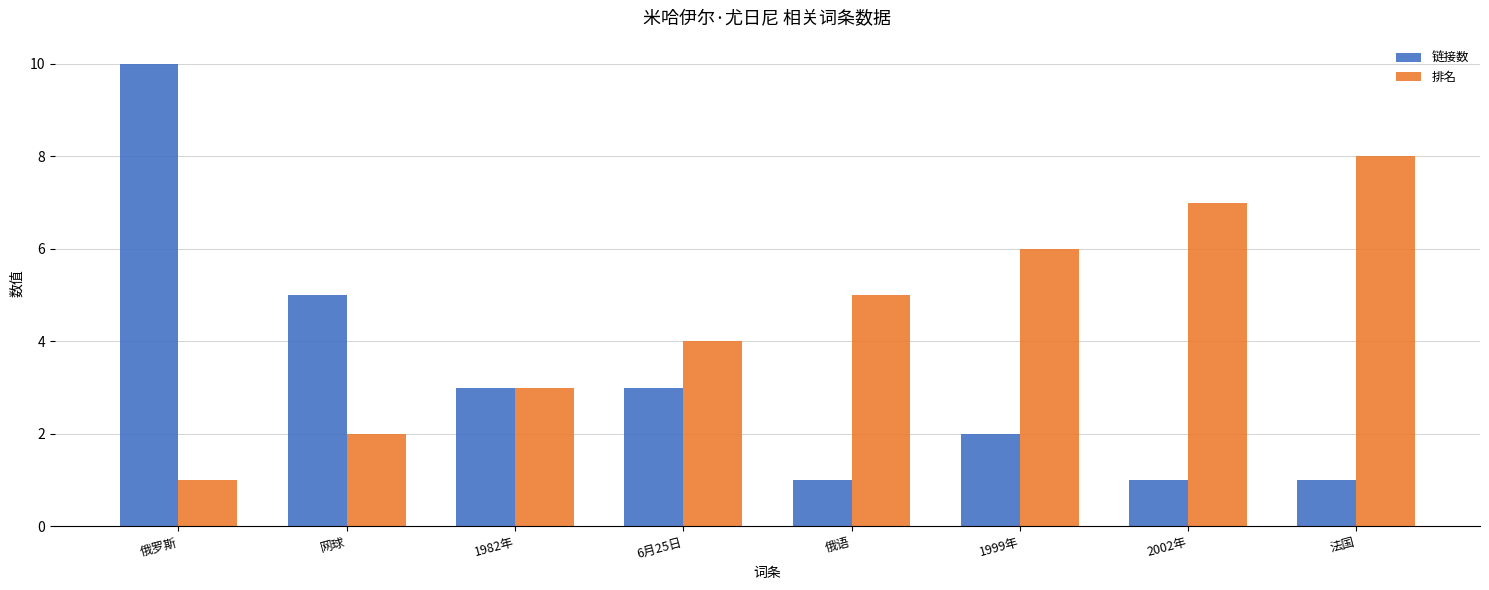

What is the greatest value displayed?

10